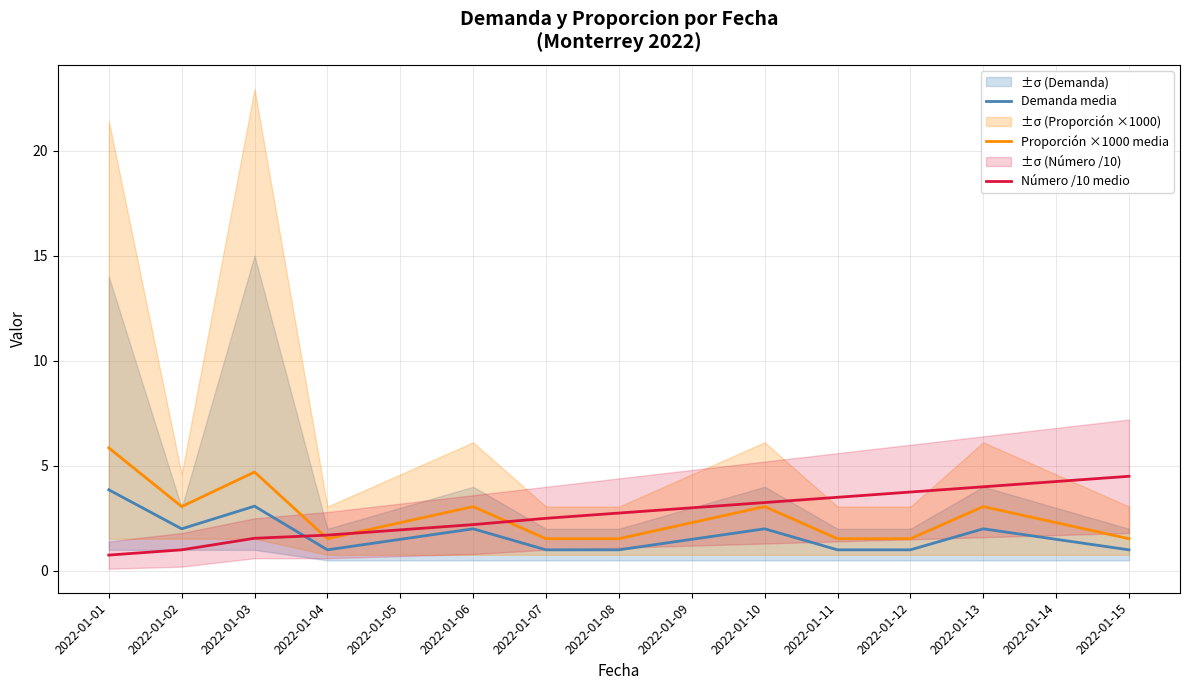

The Proporción ×1000 media series shows 3.1 at 2022-01-02. True or false?

True